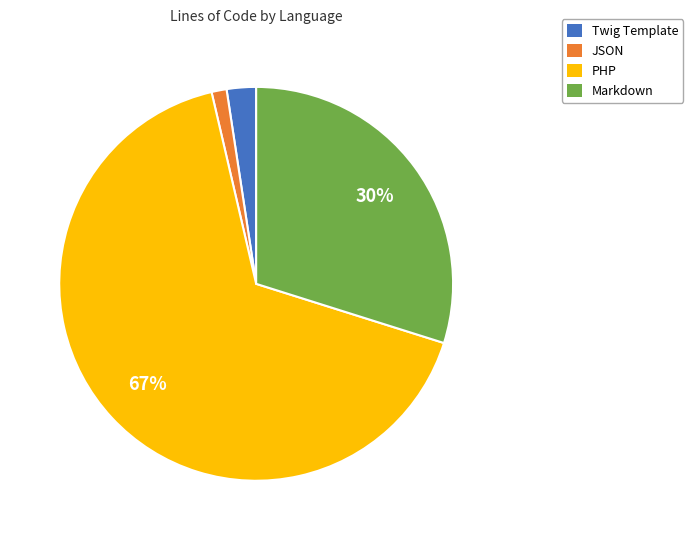

To the nearest percent, what is the combined percentage of PHP and Twig Template?

69%